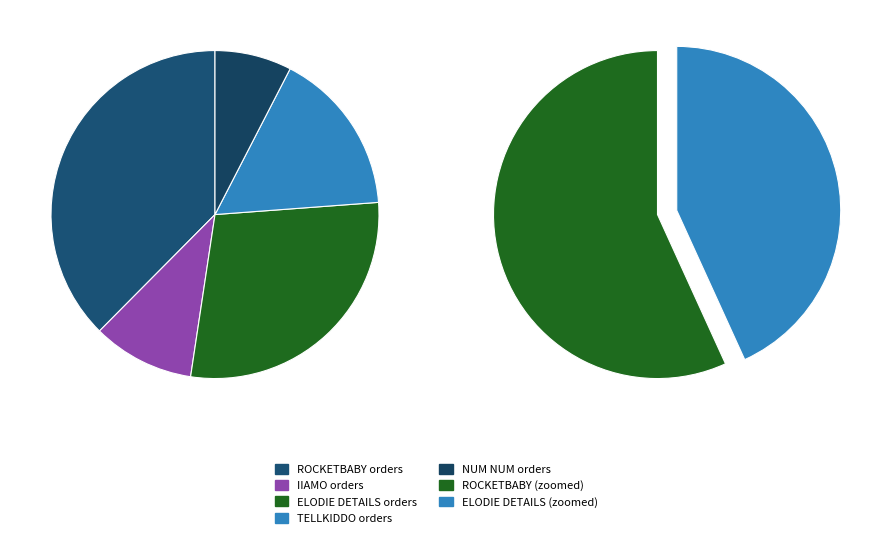

Do ELODIE DETAILS Ciuccio Oro and ROCKETBABY Cesto Passeggino together represent more than half of the pie?

No